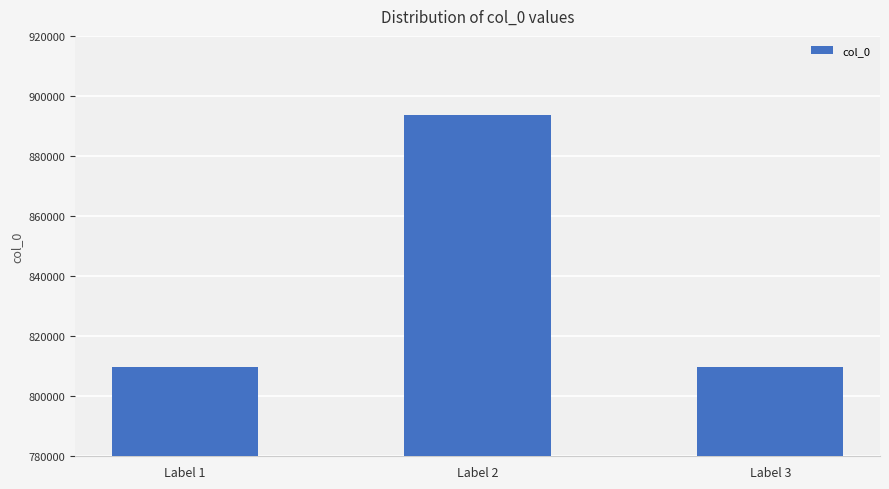

Approximately how many times larger is the value at Label 1 compared to Label 3?

1.0